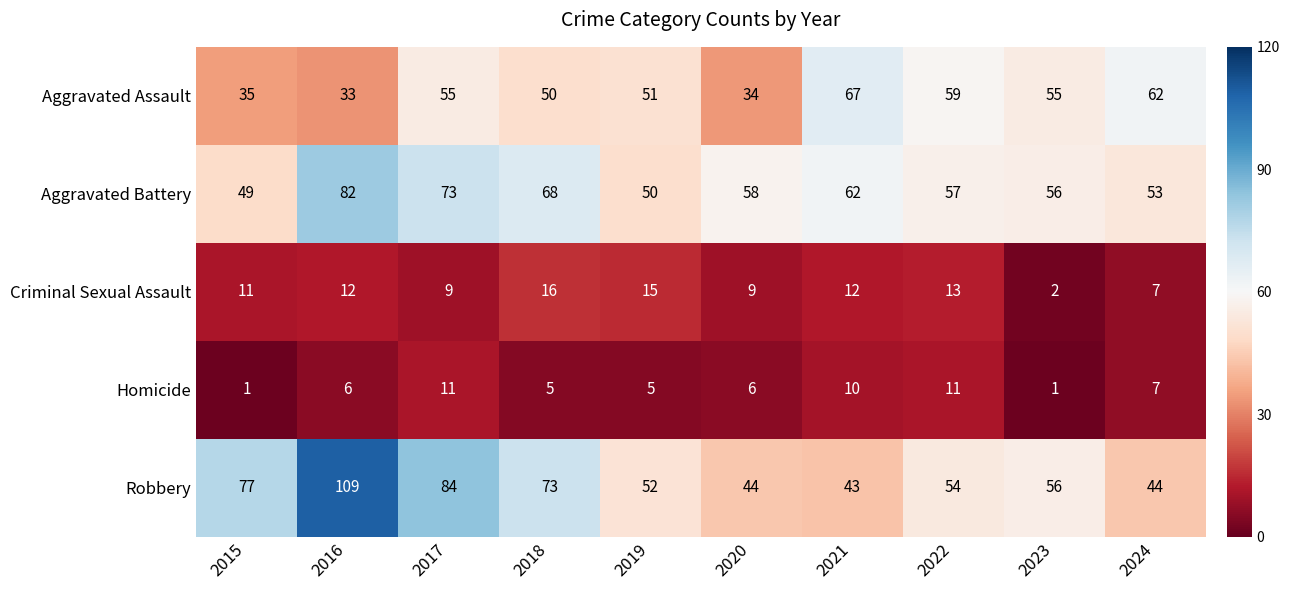

What is the total value across all series at 2016?

242